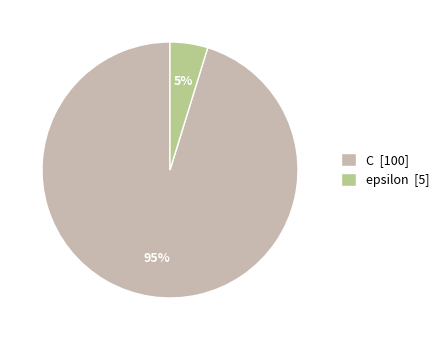

What is the smallest slice in the pie chart?

epsilon